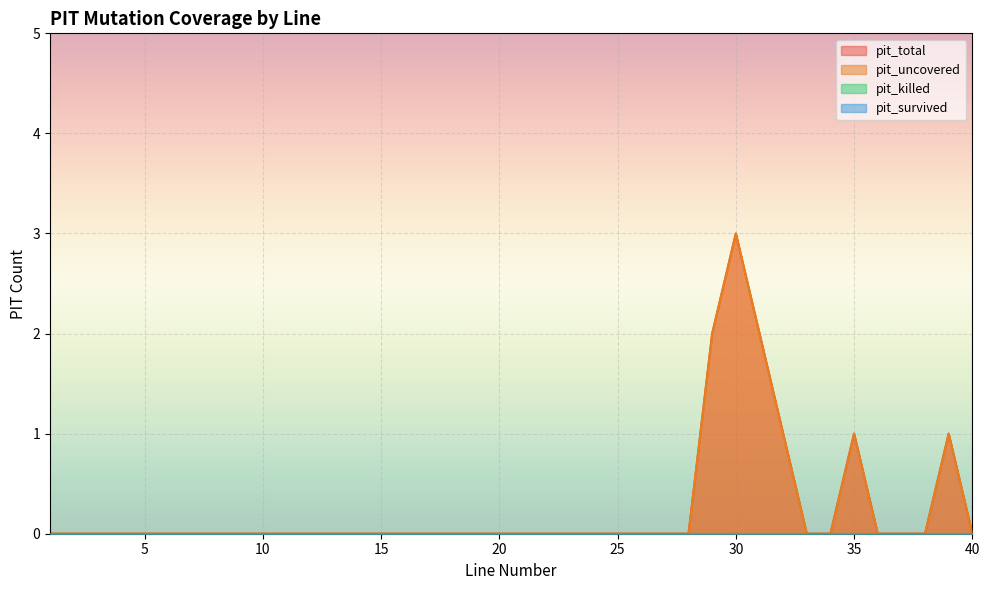

How many data points in pit_uncovered are above 0?

6